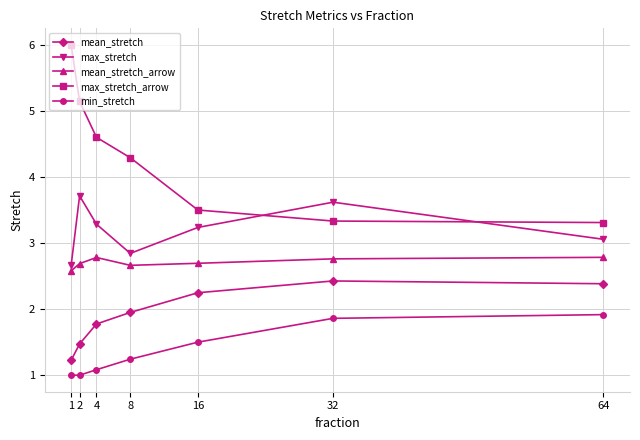

Reading left to right, extract all data points from this chart.

mean_stretch: 1=1.2	2=1.5	4=1.8	8=2.0	16=2.2	32=2.4	64=2.4
max_stretch: 1=2.7	2=3.7	4=3.3	8=2.8	16=3.2	32=3.6	64=3.1
mean_stretch_arrow: 1=2.6	2=2.7	4=2.8	8=2.7	16=2.7	32=2.8	64=2.8
max_stretch_arrow: 1=6.0	2=5.1	4=4.6	8=4.3	16=3.5	32=3.3	64=3.3
min_stretch: 1=1.0	2=1.0	4=1.1	8=1.2	16=1.5	32=1.9	64=1.9